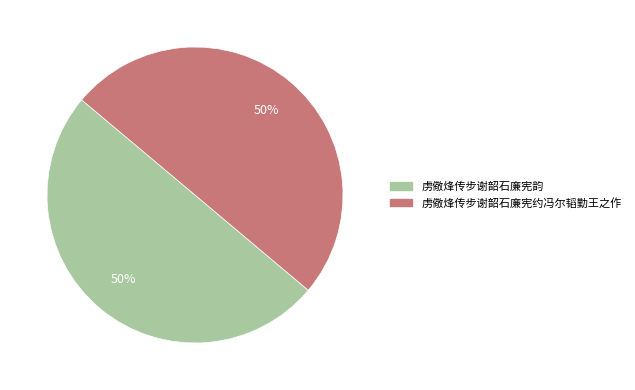

How many segments does this pie chart have?

2